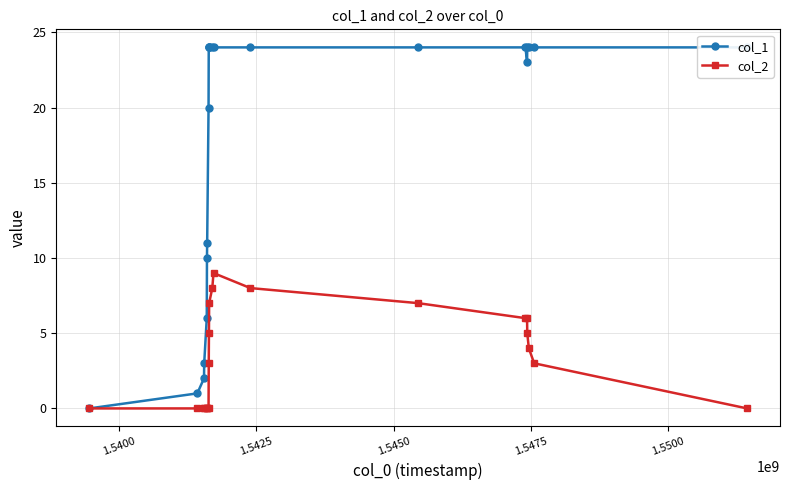

What is the average value of the col_1 series?

17